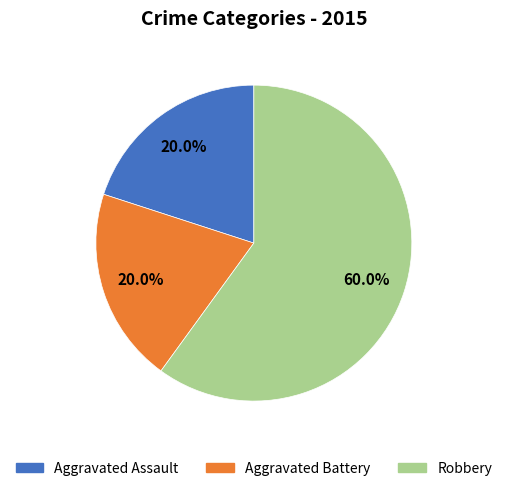

Between Aggravated Battery and Robbery, which is larger?

Robbery